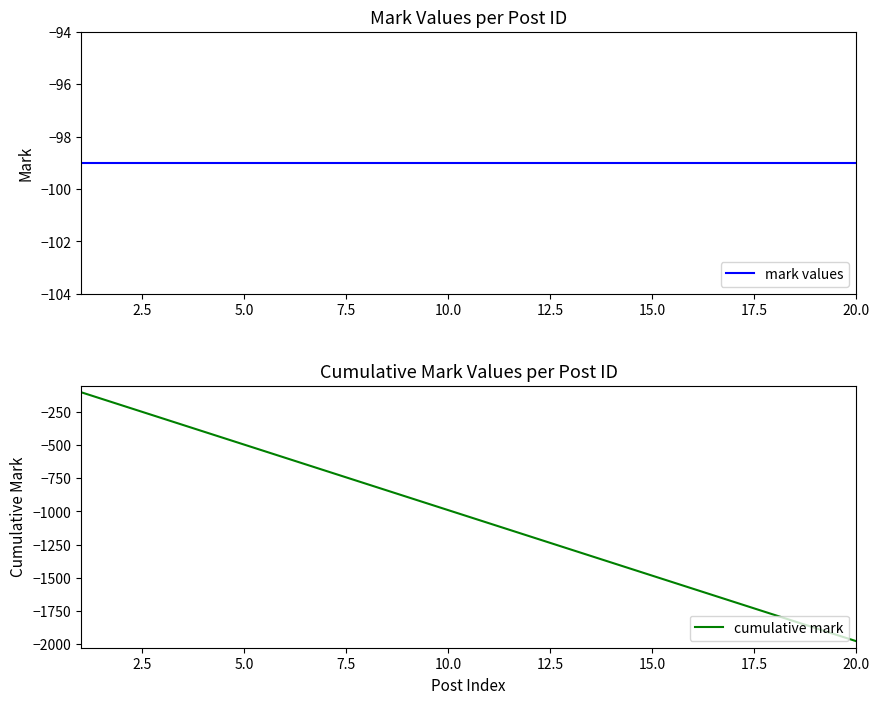

True or false: mark values and cumulative mark intersect in this chart.

False